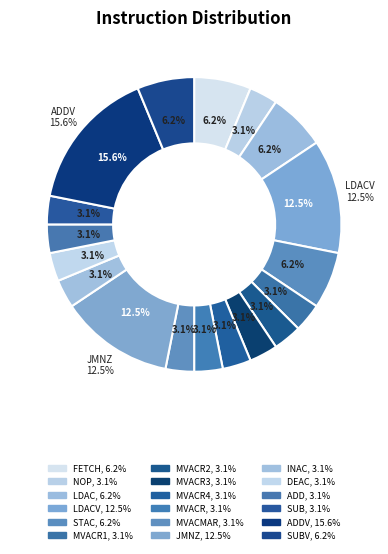

Is there a majority slice in this chart?

No